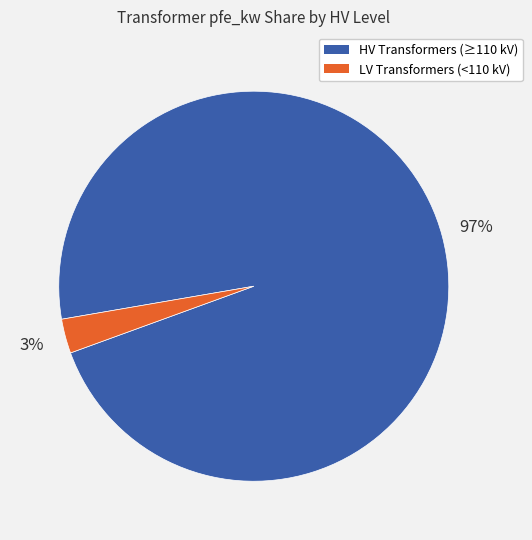

Is the sum of LV Transformers (<110 kV) and HV Transformers (≥110 kV) greater than half?

Yes